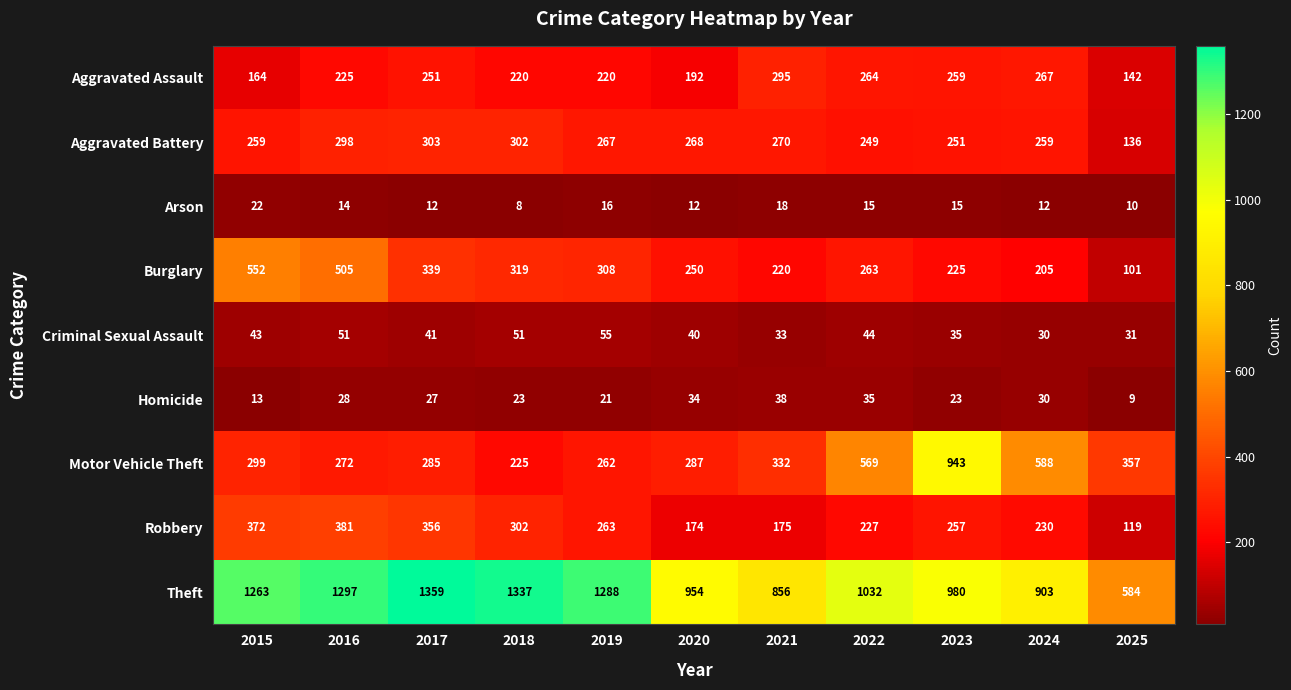

Which series has the largest range (max minus min)?

Theft